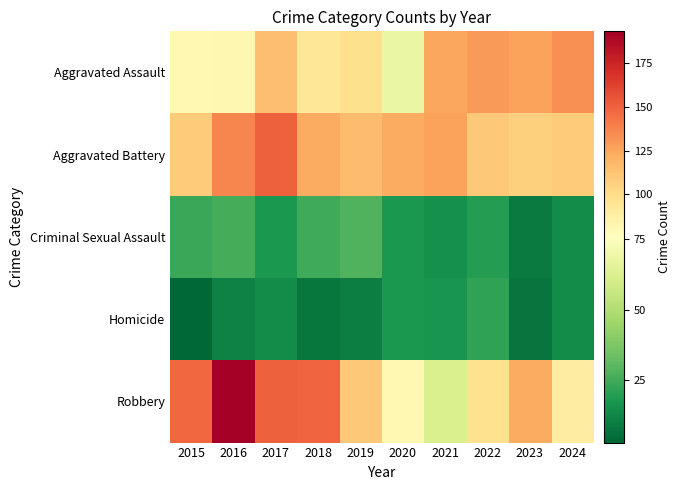

Which series has the widest spread of values?

Robbery